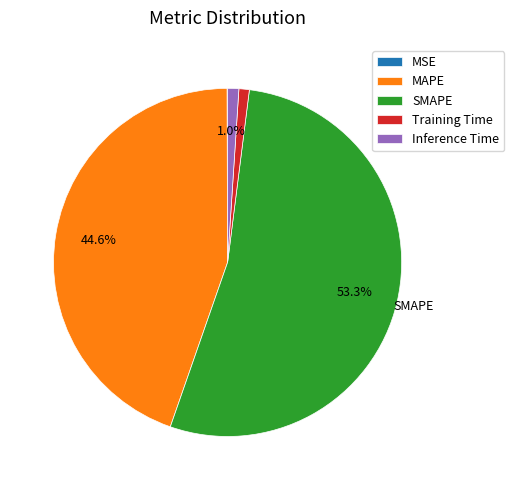

What is the majority slice?

SMAPE